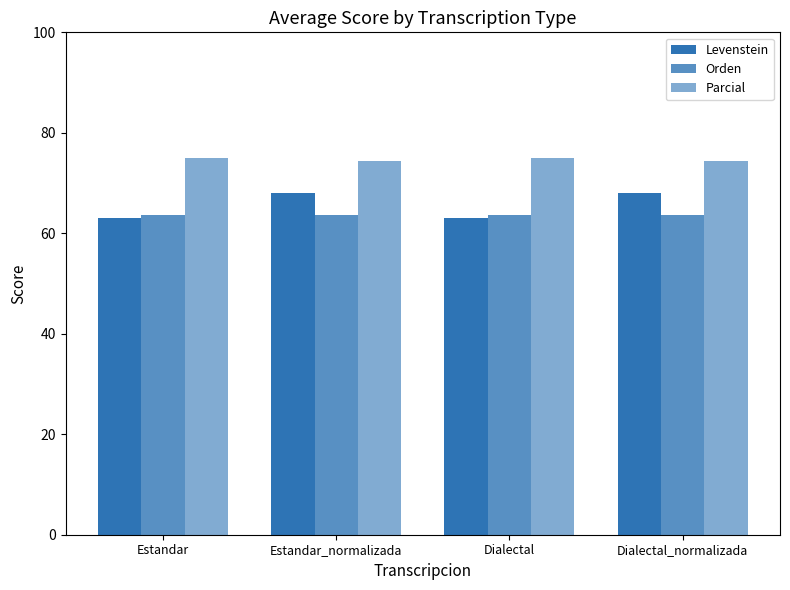

How many data points in Parcial are less than 75?

2